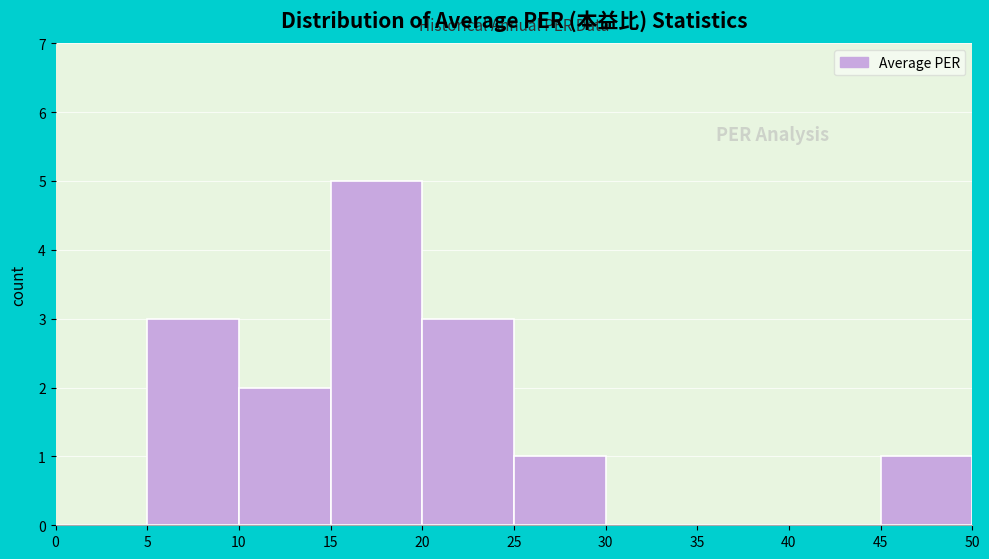

Over which range of the x-axis is the bar tallest?

15 to 20